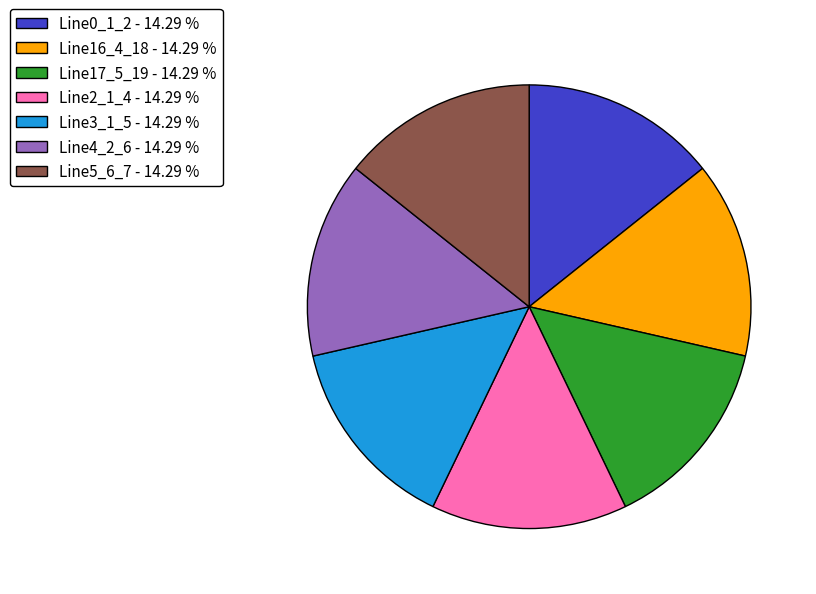

Approximately how many times larger is the value at Line0_1_2 - 14.29 % compared to Line4_2_6 - 14.29 %?

1.0